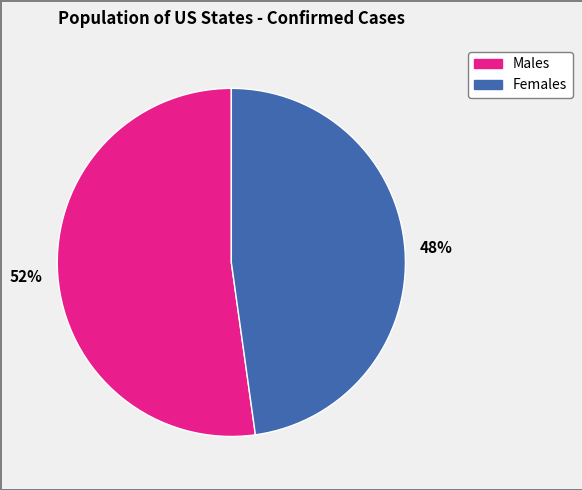

To the nearest percent, what is the average slice percentage?

50%